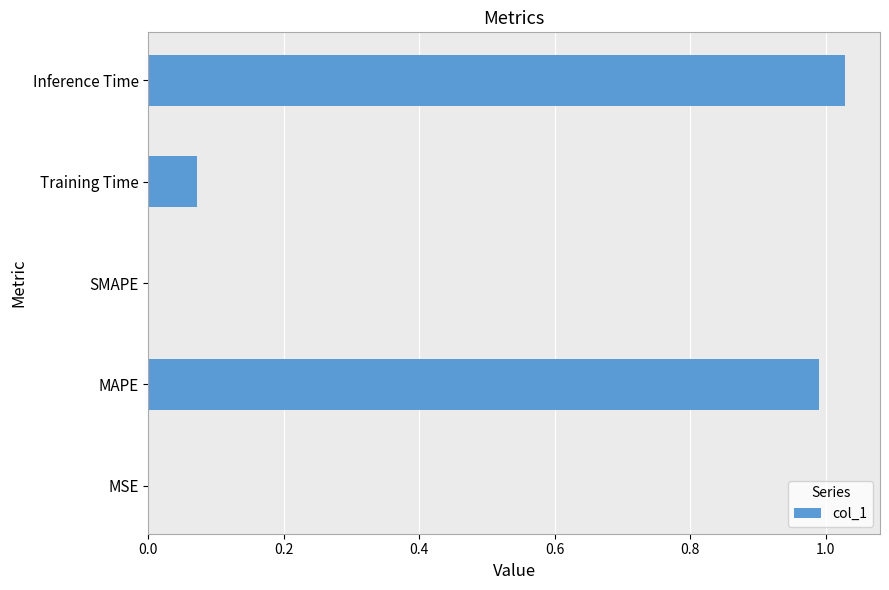

What is the change in value from SMAPE to Training Time?

+0.1